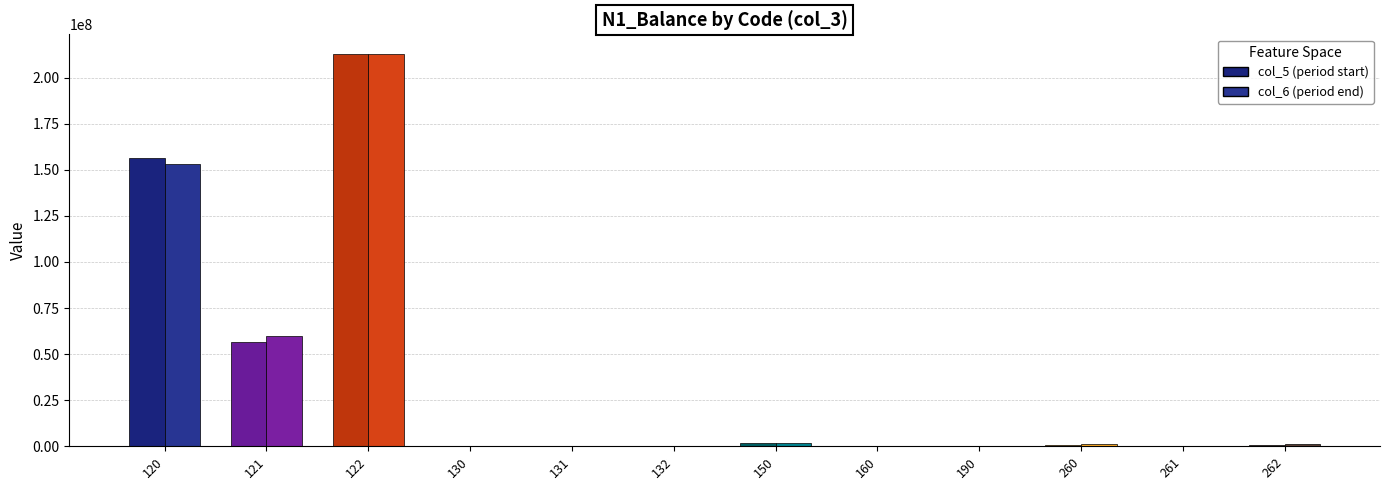

What is the value of the col_5 bar at the 6th from the left?

292250.0